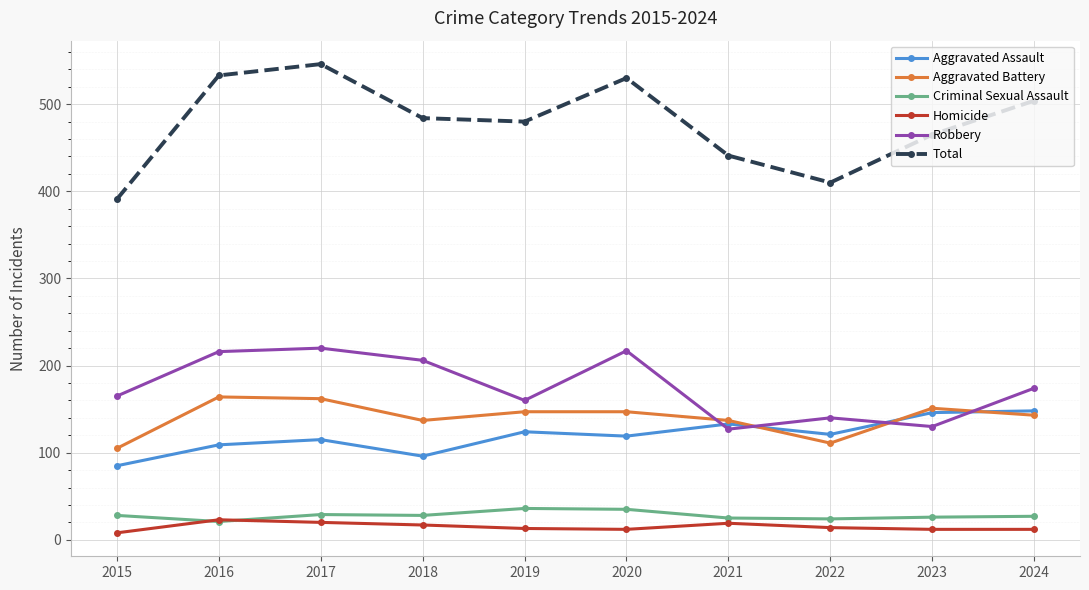

What are all the series names shown in the legend?

Aggravated Assault, Aggravated Battery, Criminal Sexual Assault, Homicide, Robbery, Total